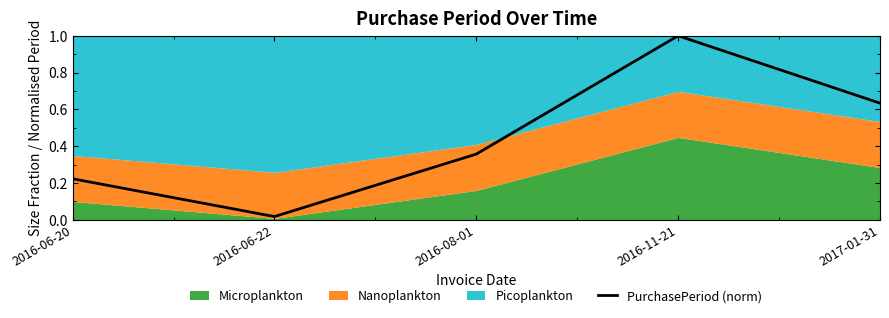

True or false: the data has more than 1 interior local peaks.

False